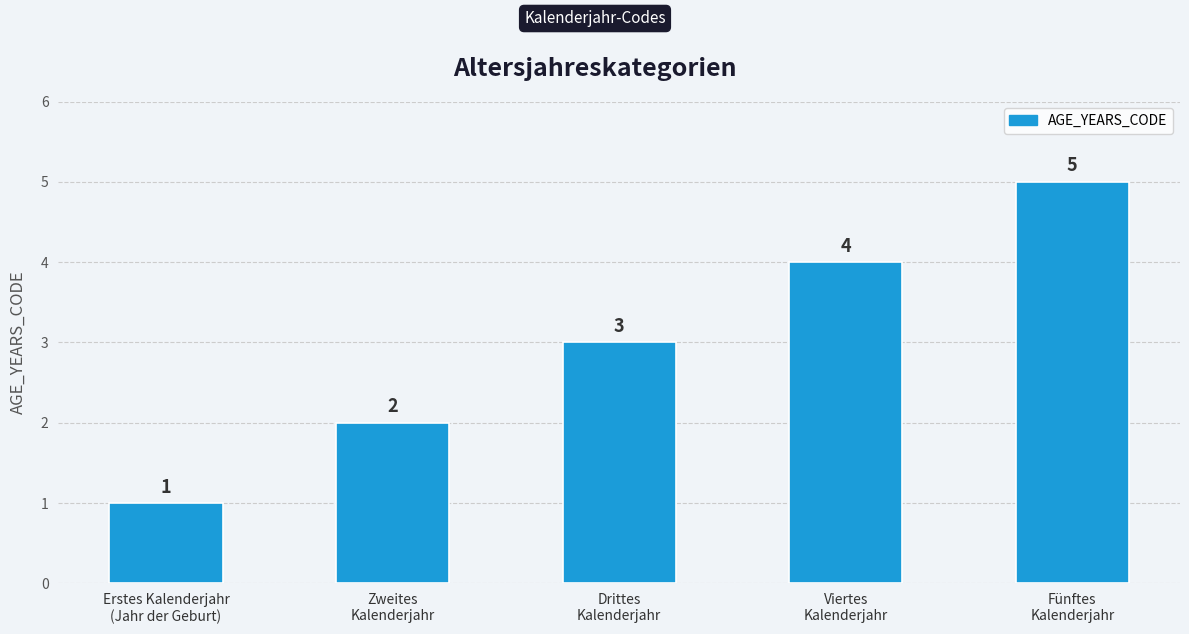

Approximately how many times larger is the value at Drittes
Kalenderjahr compared to Fünftes
Kalenderjahr?

0.6